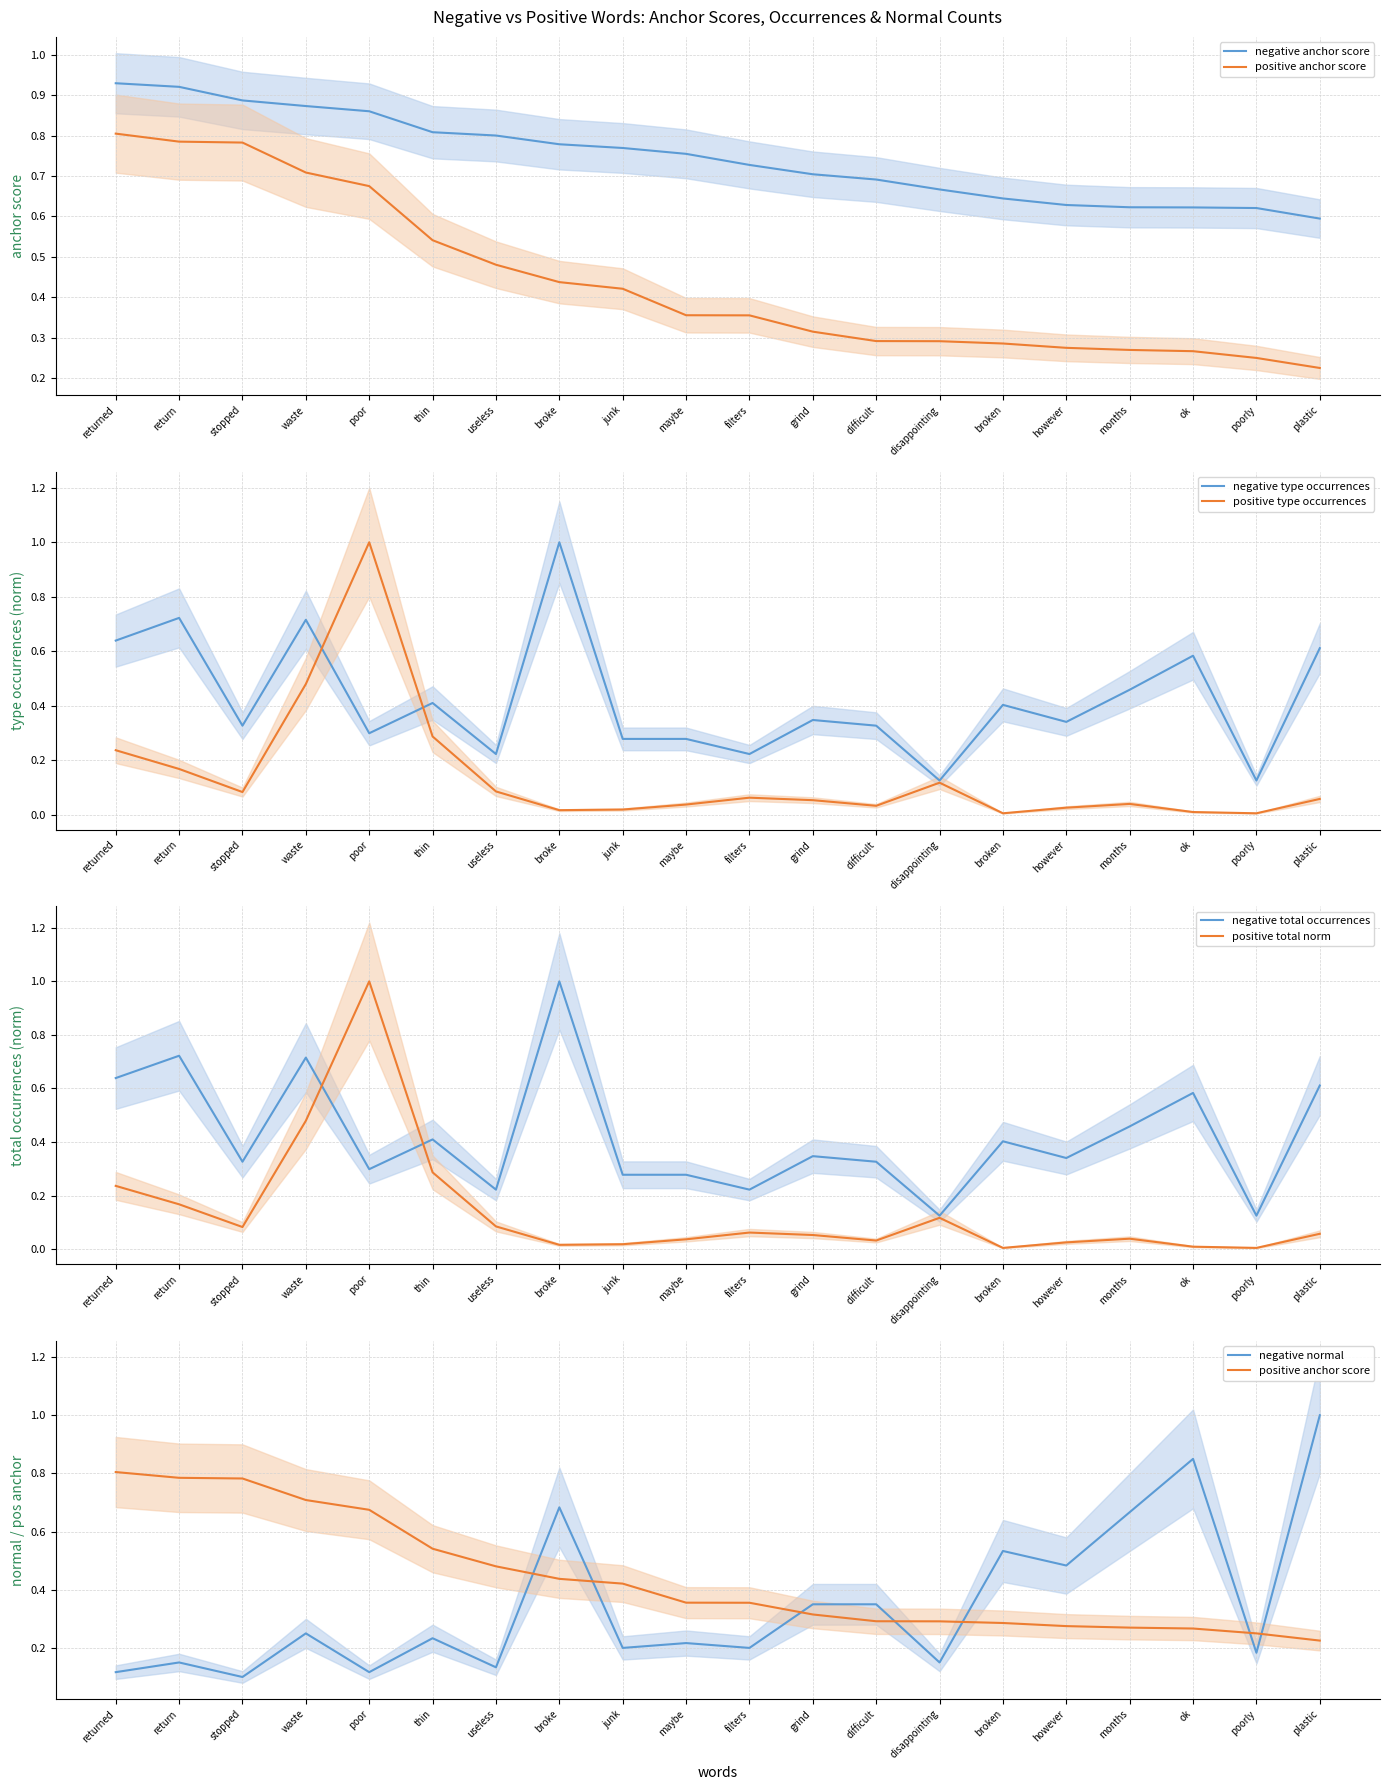

Is it true that negative type occurrences equals 1.6 at broke?

False